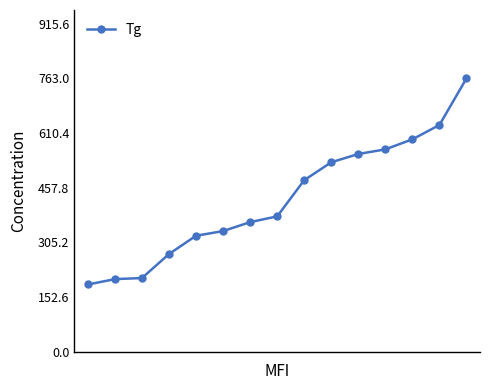

What is the sum of all values?

6385